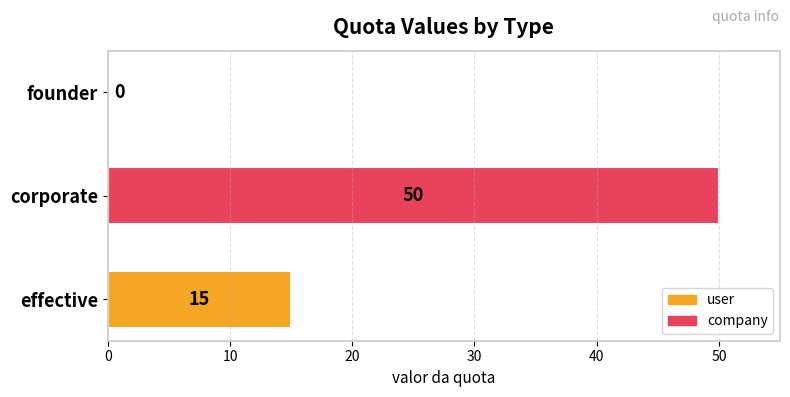

Reading top to bottom, extract all data points from this chart.

founder=0	corporate=50	effective=15